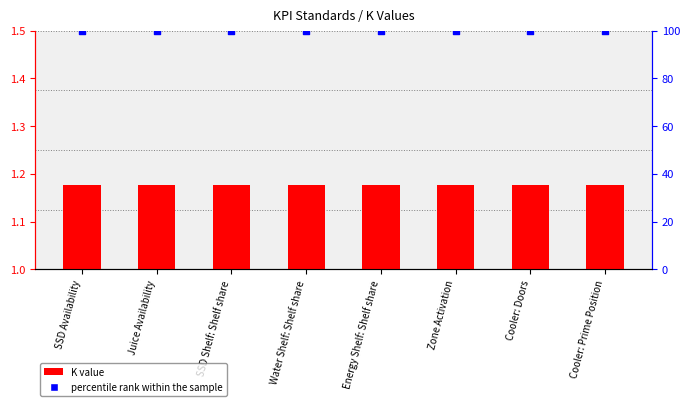

Which series contains the highest Y value?

percentile rank within the sample